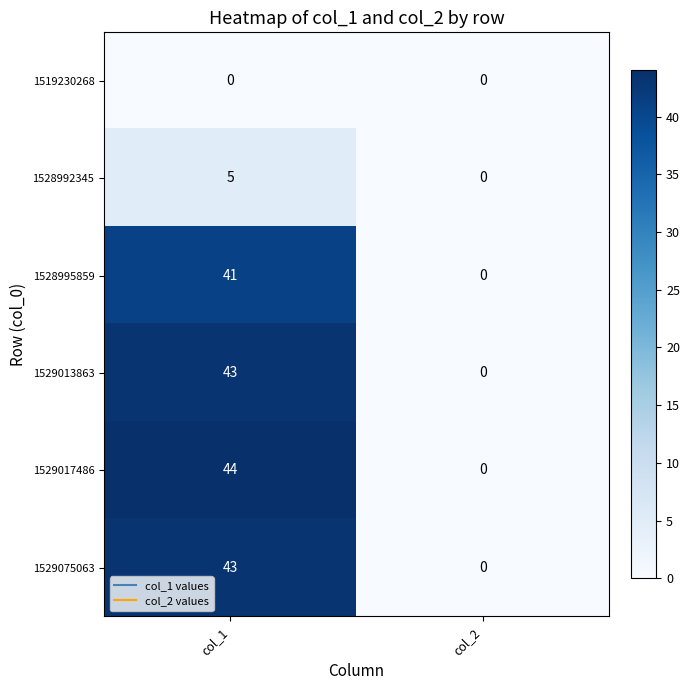

Rank the categories by 1529017486 value from lowest to highest.

col_2, col_1